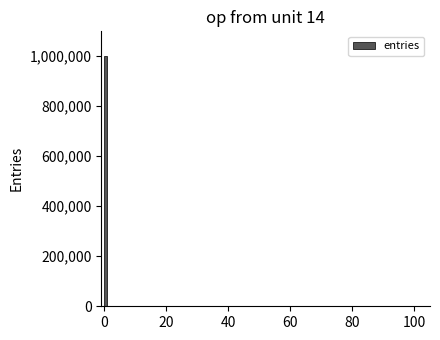

Around what value on the x-axis is the tallest bar? Give the approximate position of its centre, as read against the axis.

0